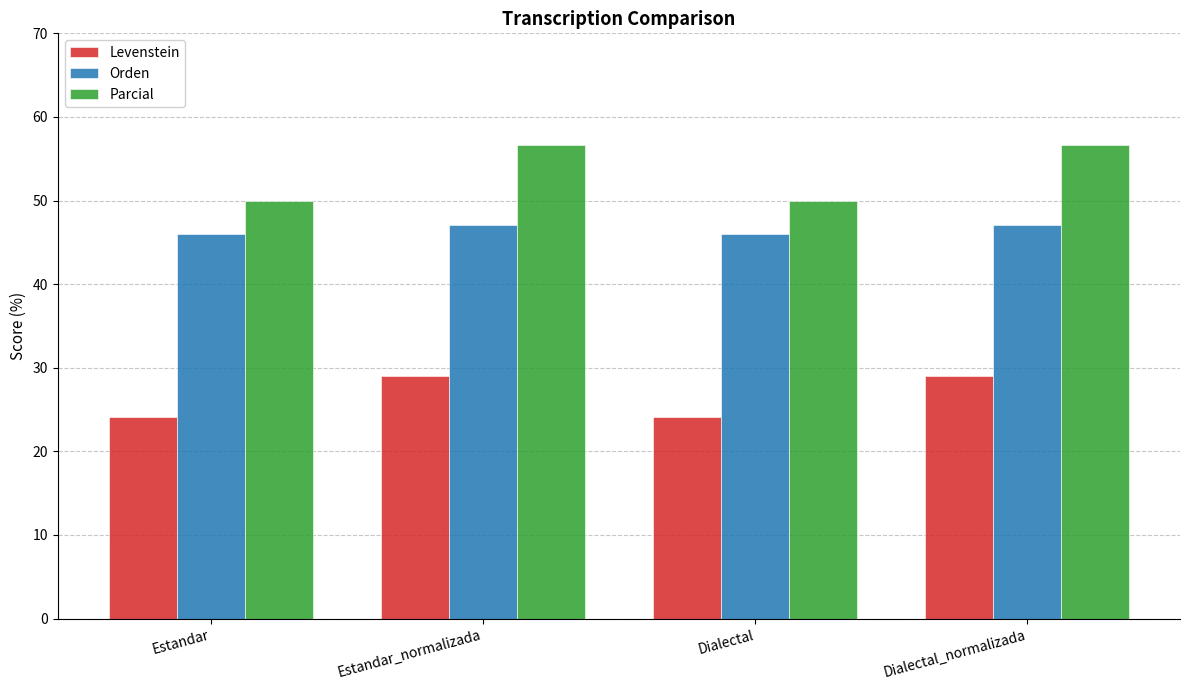

How many categories are shown in the chart?

4